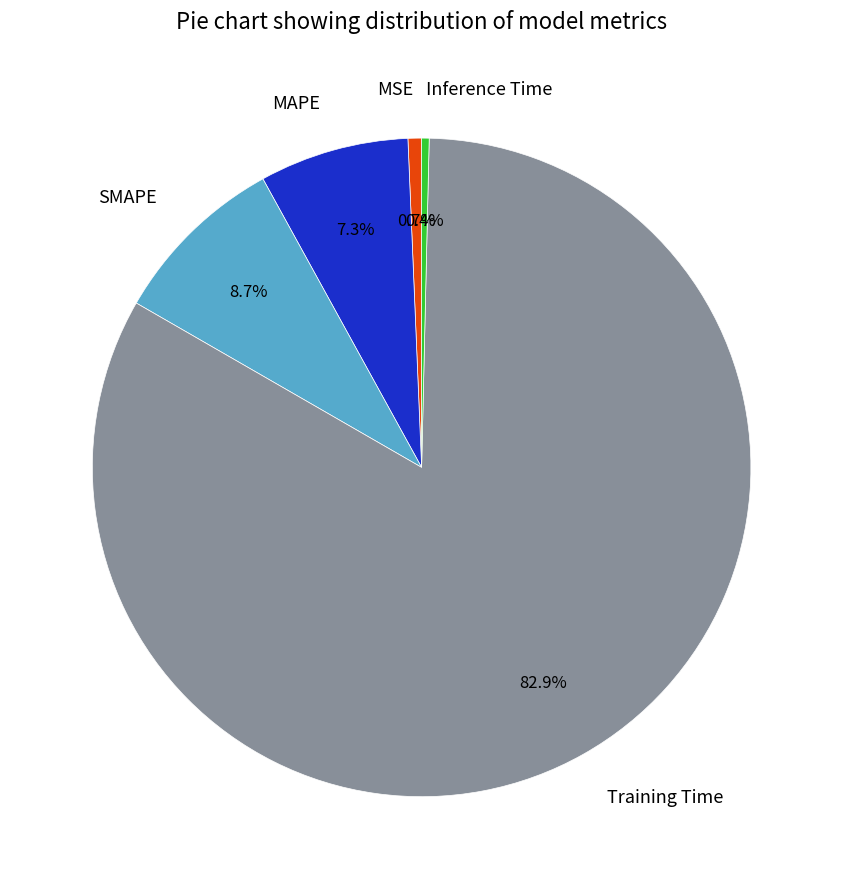

Count the number of slices in the pie.

5